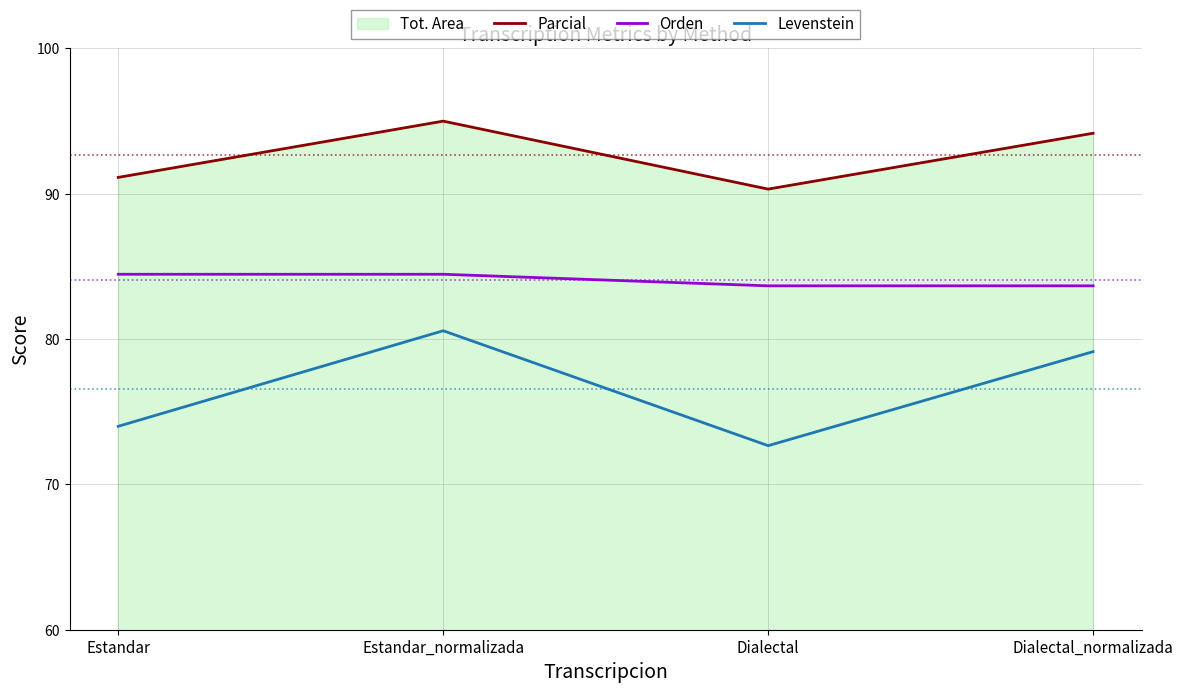

How many values in the Parcial series exceed 94?

2